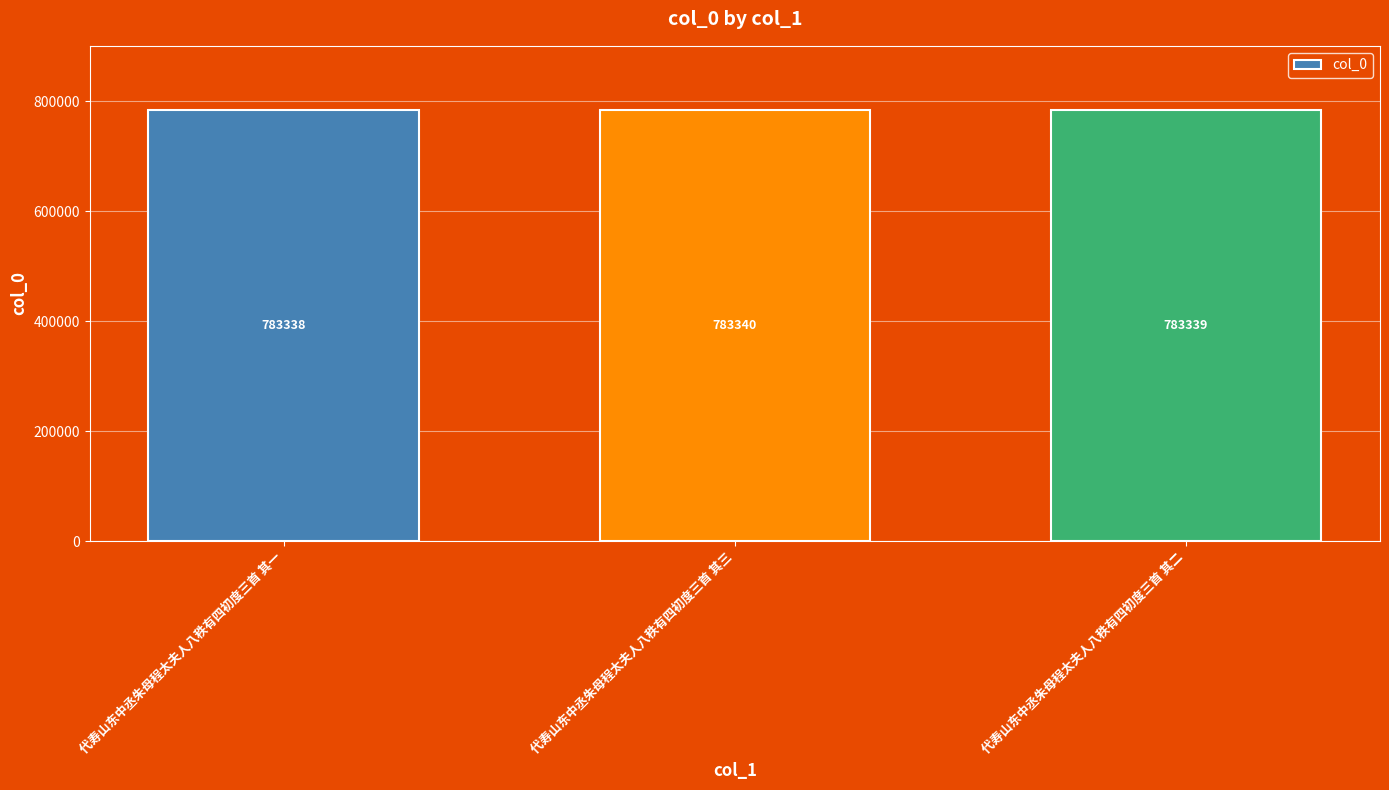

Does the chart contain stacked bars?

No